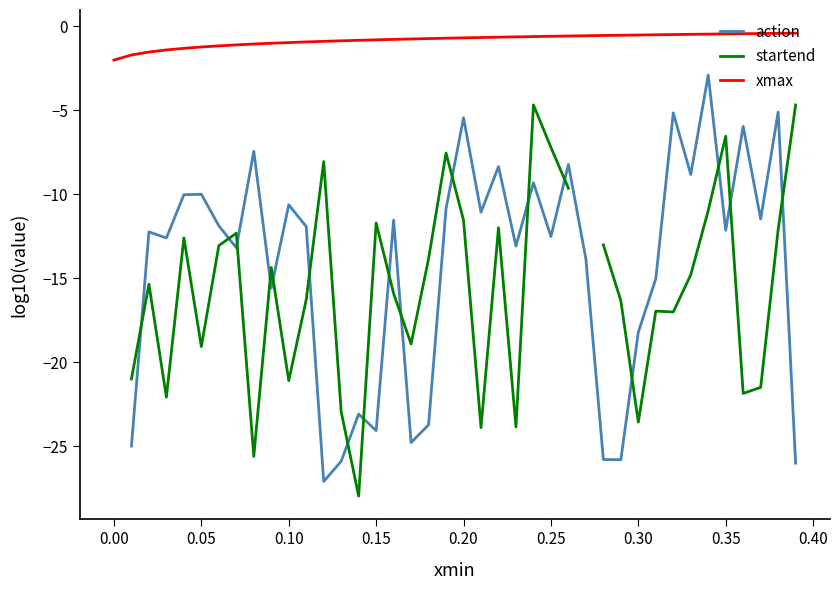

True or false: xmax and startend intersect in this chart.

False